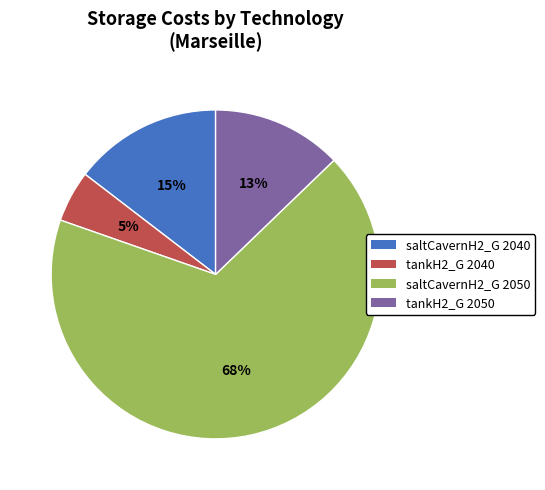

True or false: tankH2_G 2050 accounts for 13% of the total.

True